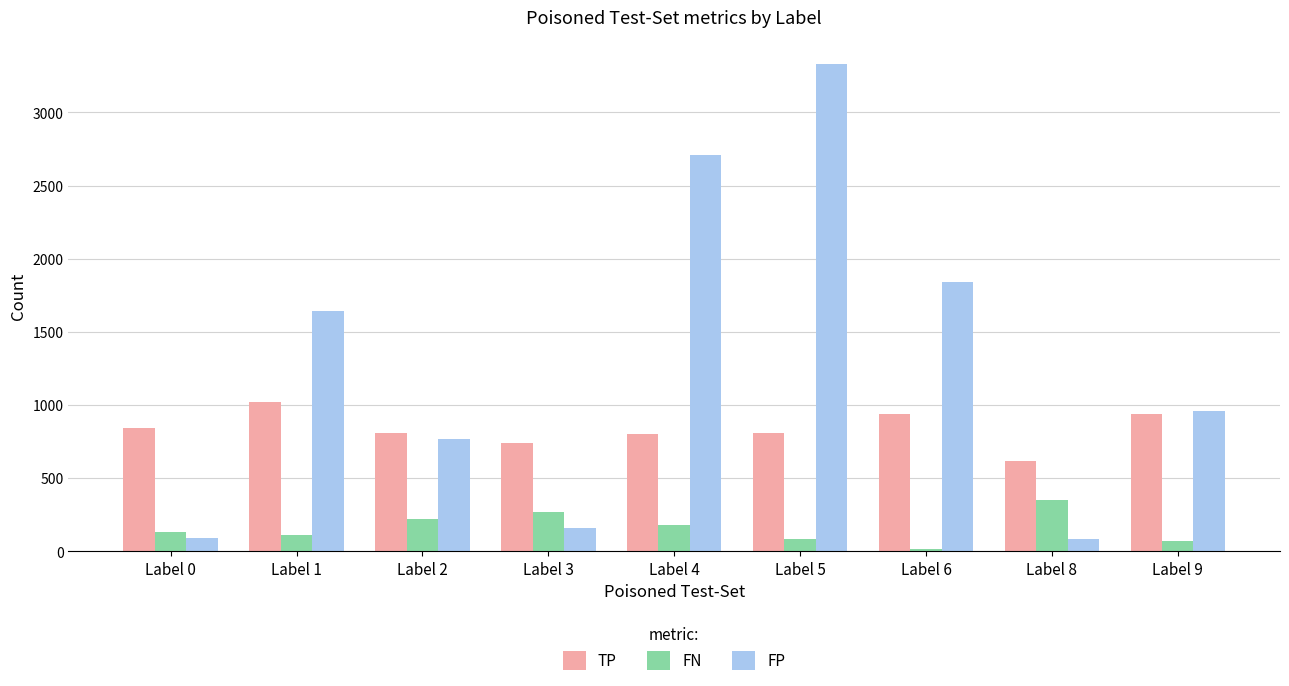

At how many categories does at least one series exceed 1469?

4